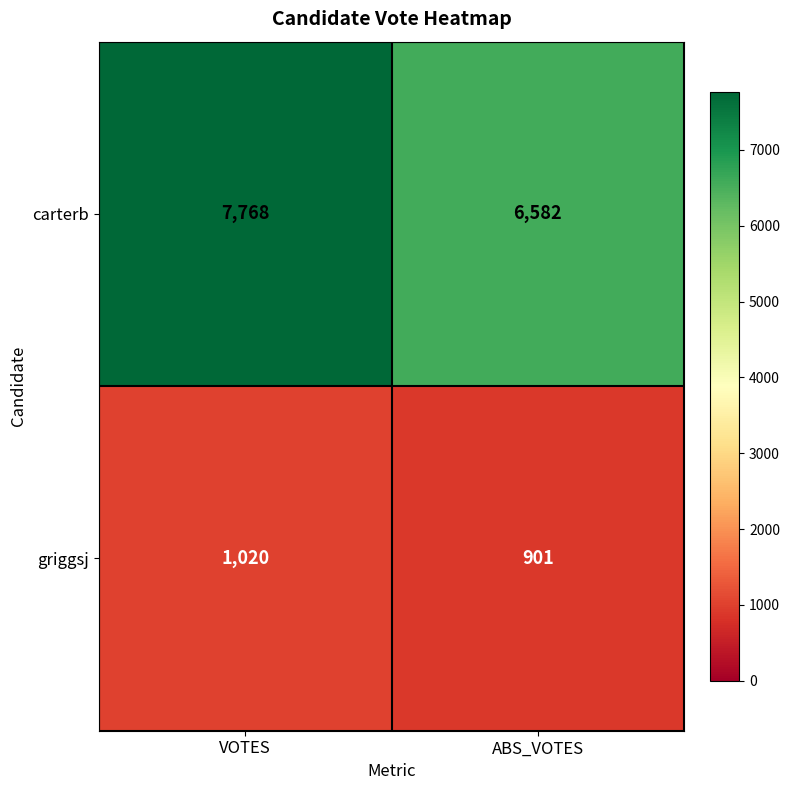

What is the sum of the carterb values at ABS_VOTES and VOTES?

14350